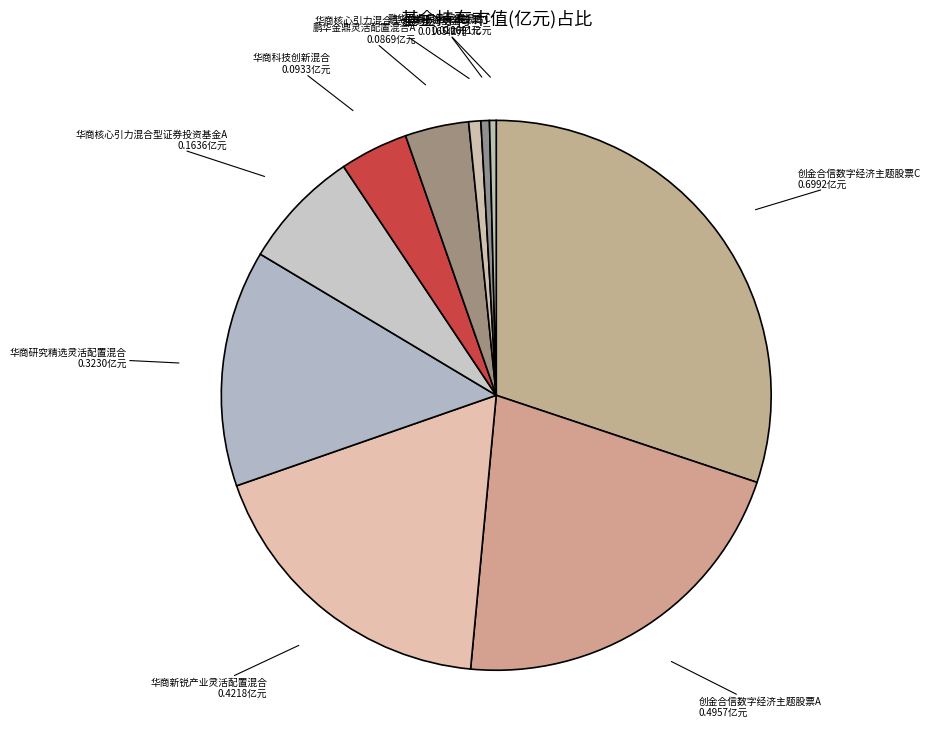

How many segments does this pie chart have?

10